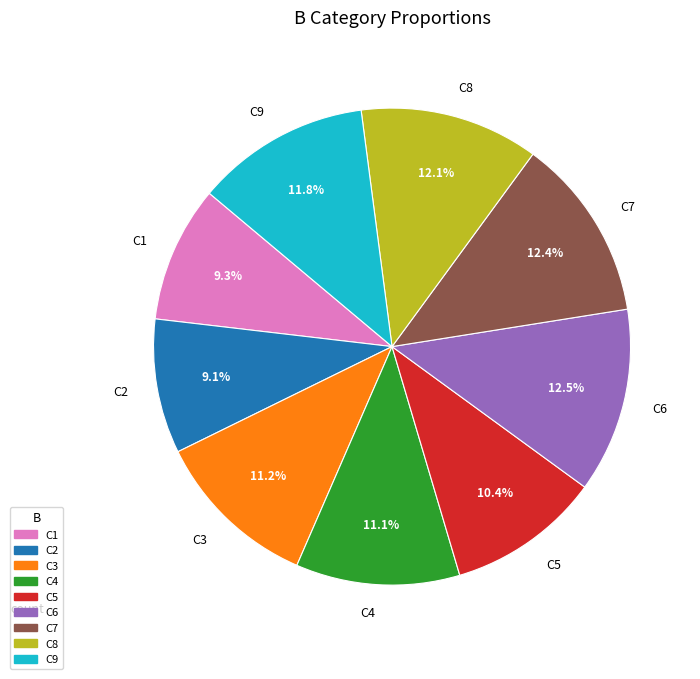

To the nearest percent, what is the average slice percentage?

11%